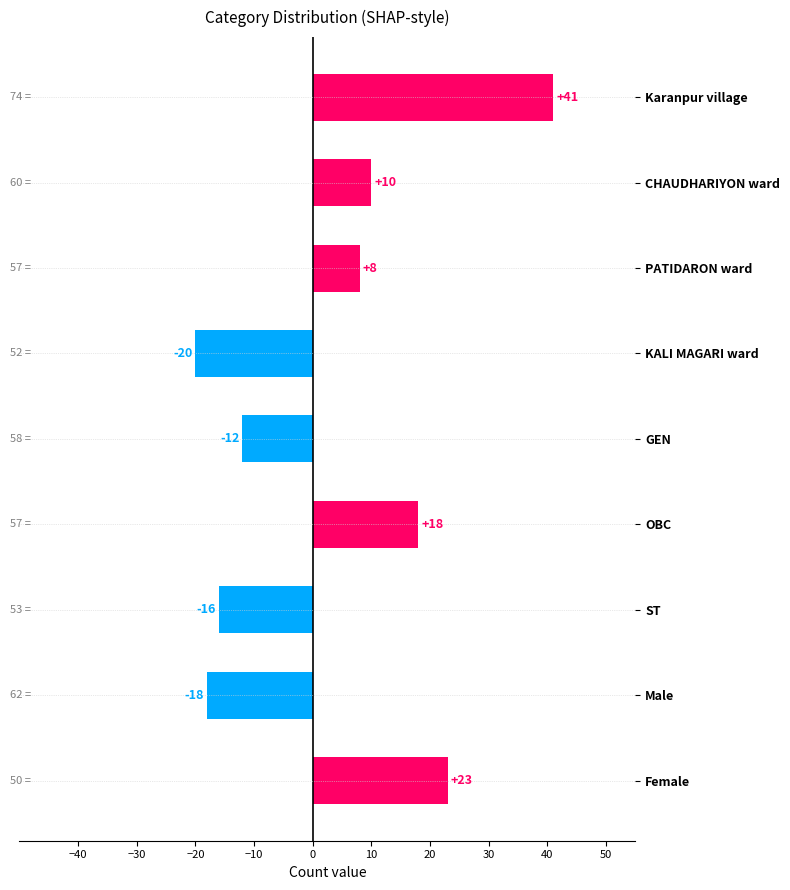

List the labels in order of value, largest first.

Karanpur village, Female, OBC, CHAUDHARIYON ward, PATIDARON ward, GEN, ST, Male, KALI MAGARI ward